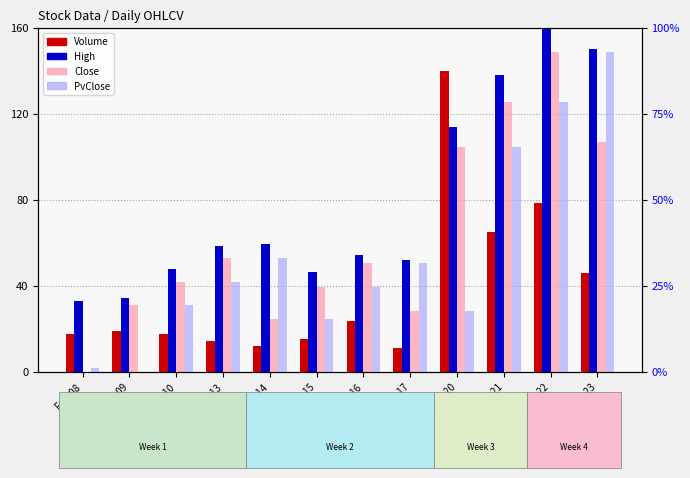

At Feb-20, list the series in order from smallest to largest.

PvClose, Close, High, Volume